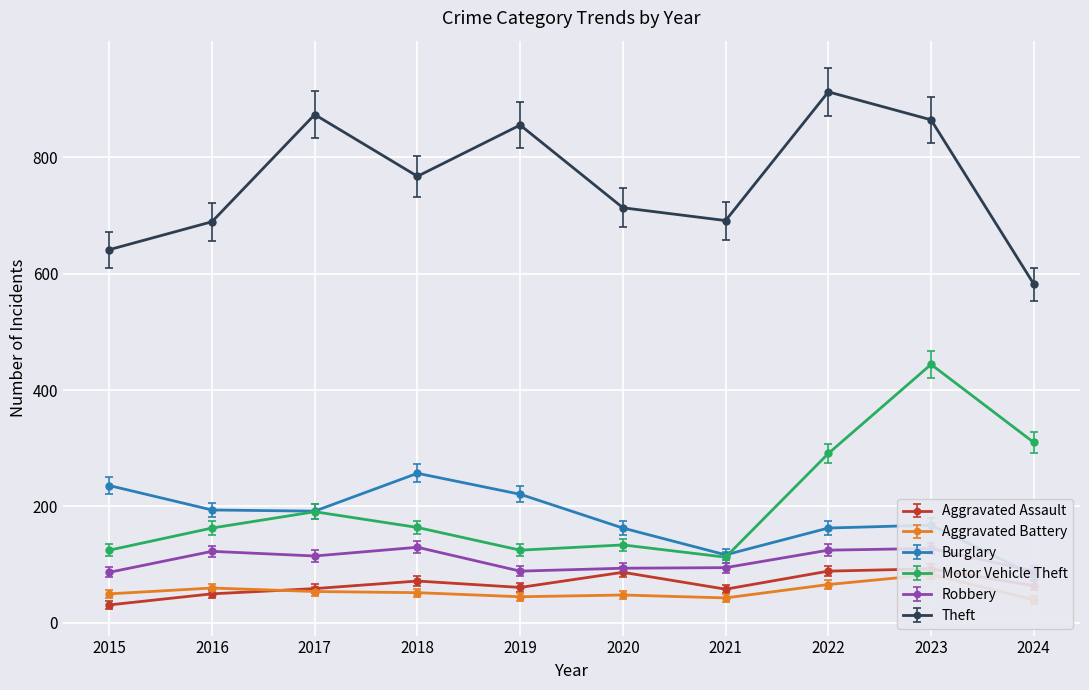

What are all the series names shown in the legend?

Aggravated Assault, Aggravated Battery, Burglary, Motor Vehicle Theft, Robbery, Theft